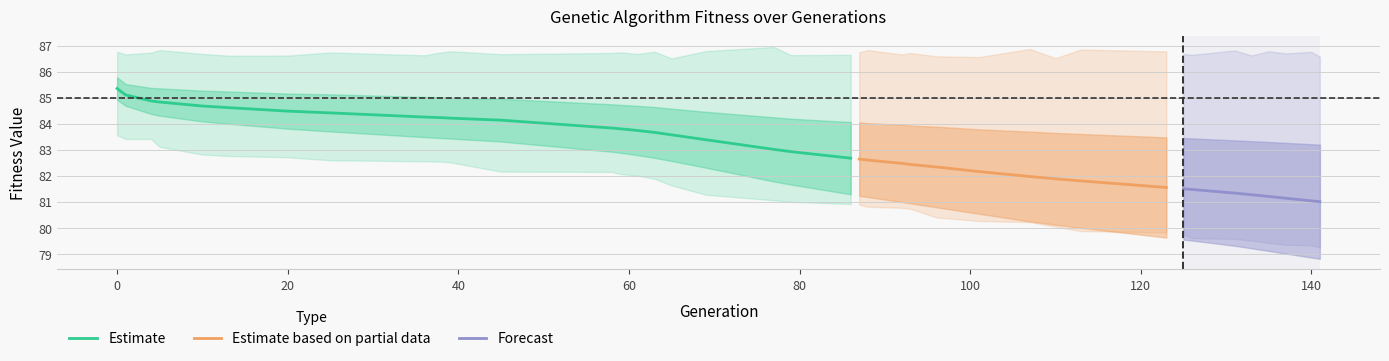

Is this an area chart (filled region under the line)?

No